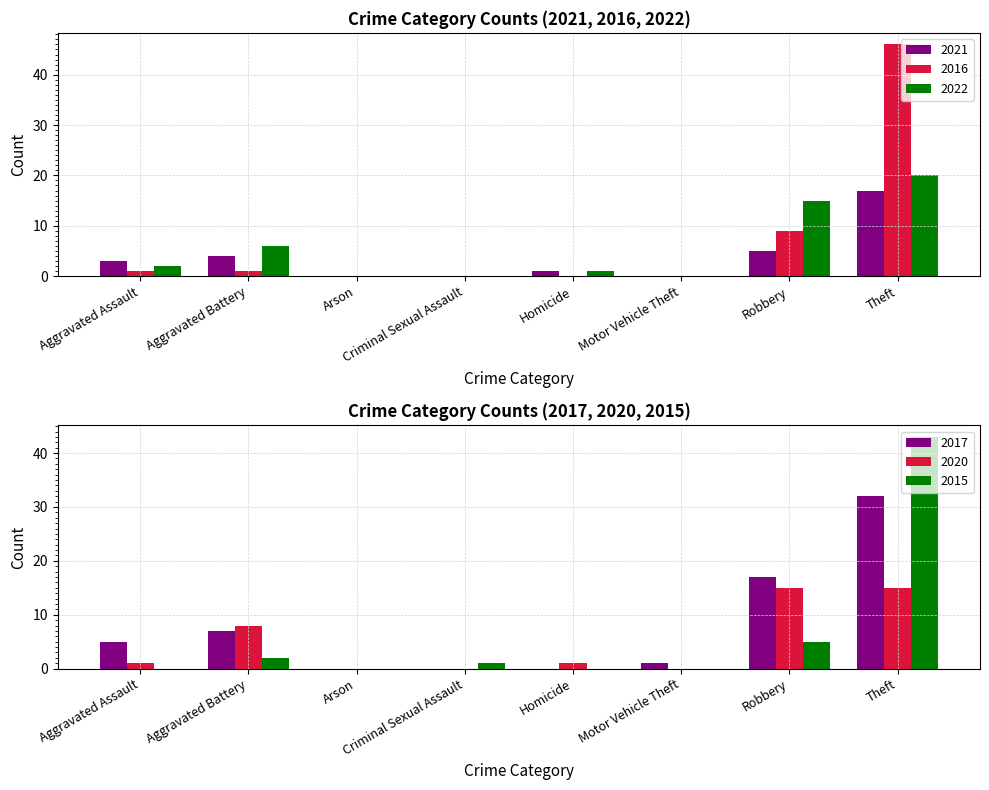

Reading left to right, transcribe all the data shown in this chart.

2021: Aggravated Assault=3	Aggravated Battery=4	Arson=0	Criminal Sexual Assault=0	Homicide=1	Motor Vehicle Theft=0	Robbery=5	Theft=17
2016: Aggravated Assault=1	Aggravated Battery=1	Arson=0	Criminal Sexual Assault=0	Homicide=0	Motor Vehicle Theft=0	Robbery=9	Theft=46
2022: Aggravated Assault=2	Aggravated Battery=6	Arson=0	Criminal Sexual Assault=0	Homicide=1	Motor Vehicle Theft=0	Robbery=15	Theft=20
2017: Aggravated Assault=5	Aggravated Battery=7	Arson=0	Criminal Sexual Assault=0	Homicide=0	Motor Vehicle Theft=1	Robbery=17	Theft=32
2020: Aggravated Assault=1	Aggravated Battery=8	Arson=0	Criminal Sexual Assault=0	Homicide=1	Motor Vehicle Theft=0	Robbery=15	Theft=15
2015: Aggravated Assault=0	Aggravated Battery=2	Arson=0	Criminal Sexual Assault=1	Homicide=0	Motor Vehicle Theft=0	Robbery=5	Theft=43